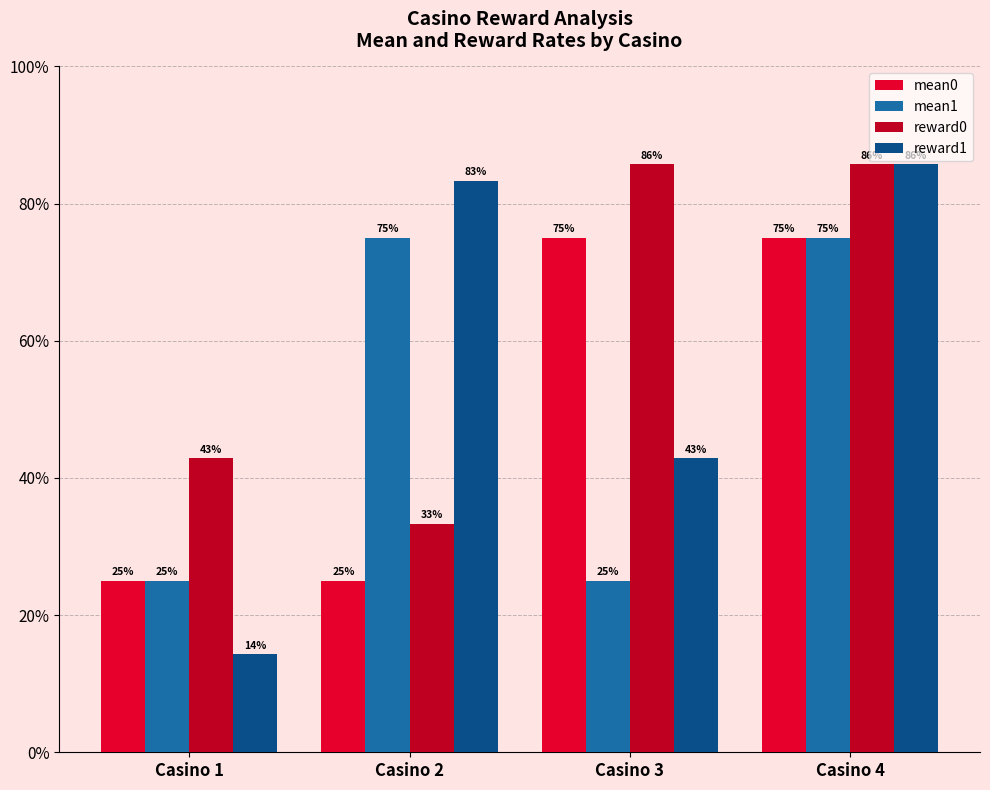

True or false: mean1 has a value of 1.3 at Casino 2.

False